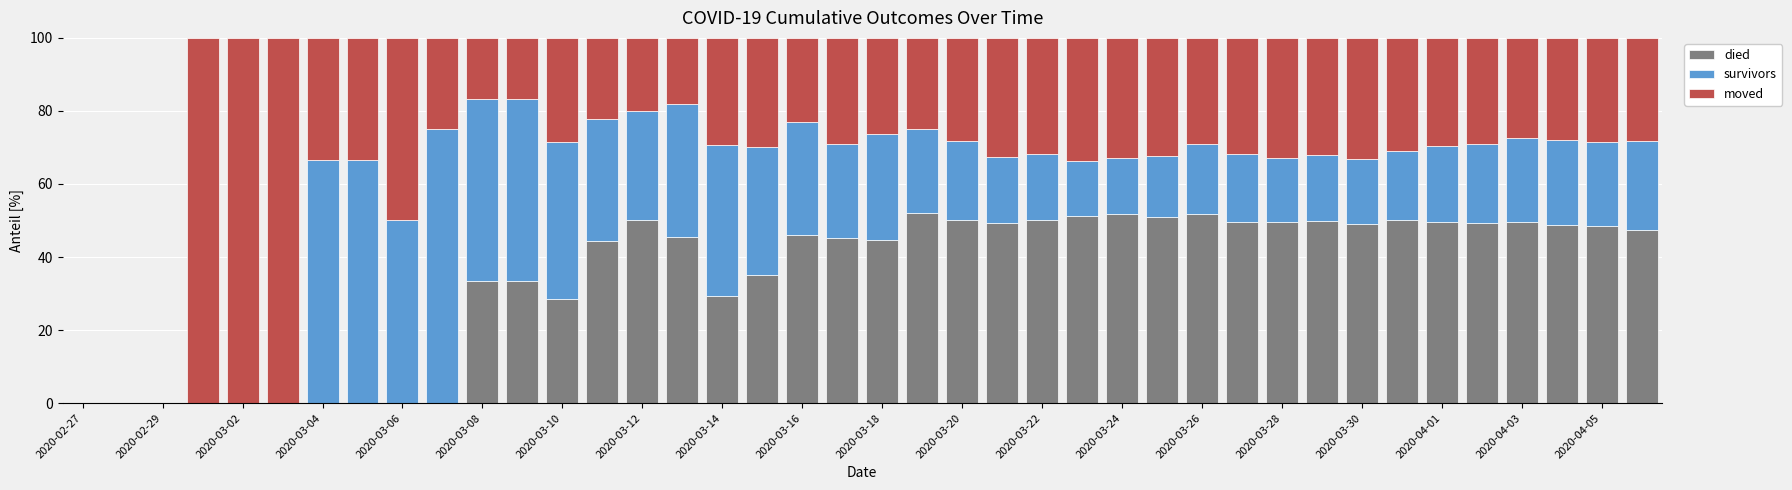

How many data points in died are above 47?

20